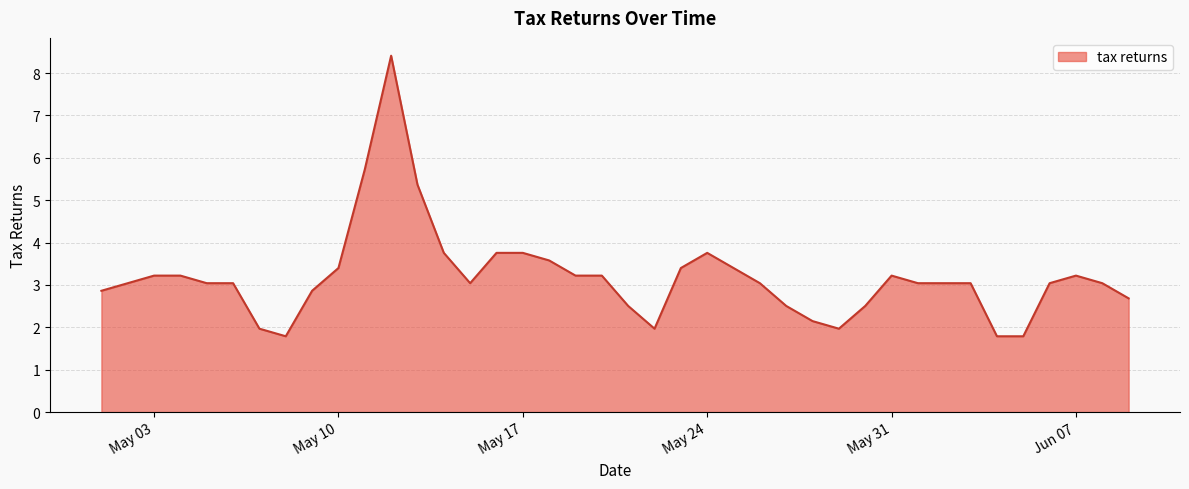

What is the greatest value displayed?

8.4